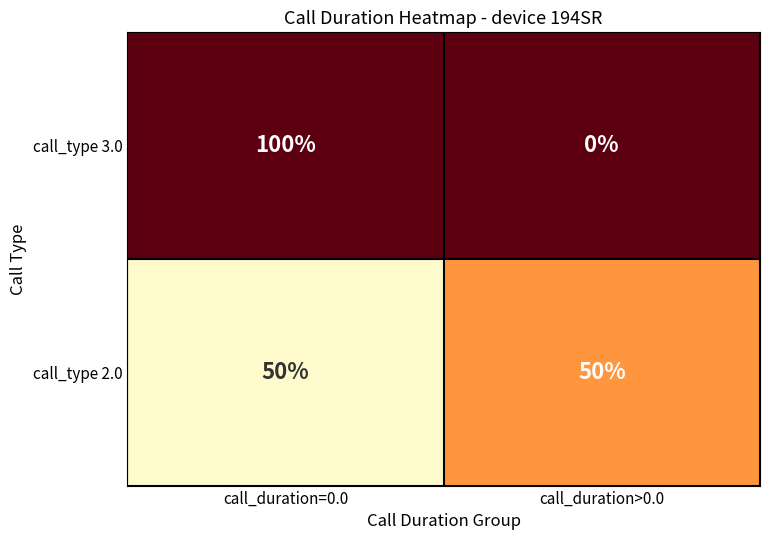

Which series changed the most between call_duration=0.0 and call_duration>0.0?

call_type 3.0